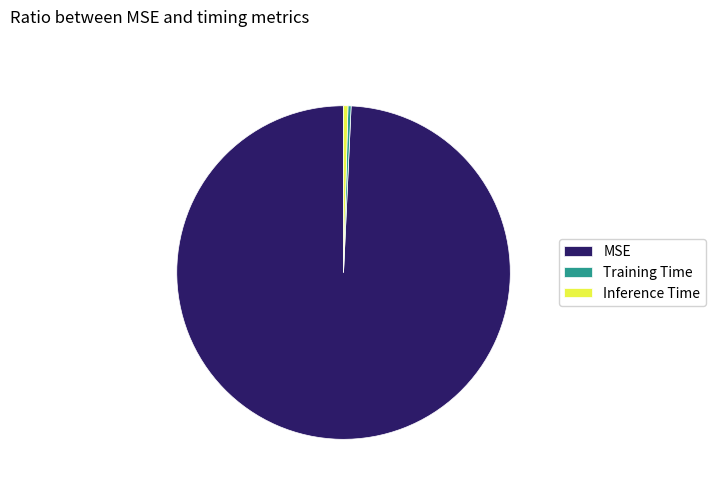

Which has a higher value, MSE or Inference Time?

MSE